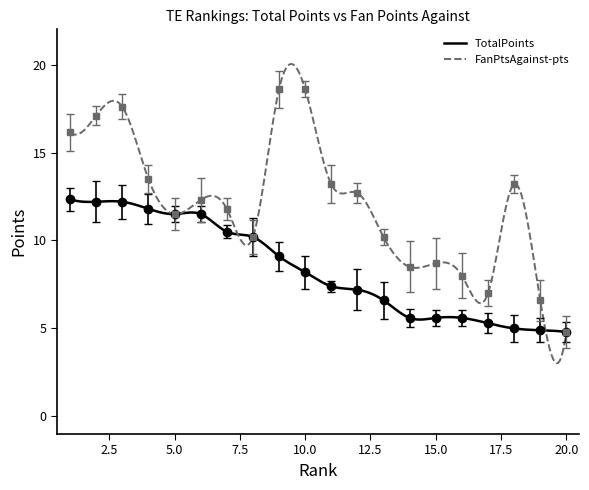

At how many categories does at least one series exceed 5?

19